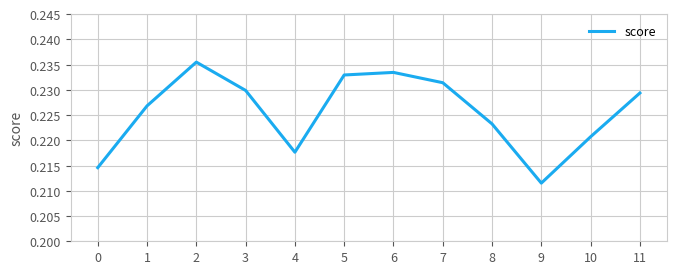

Which label corresponds to the smallest value in the chart?

9